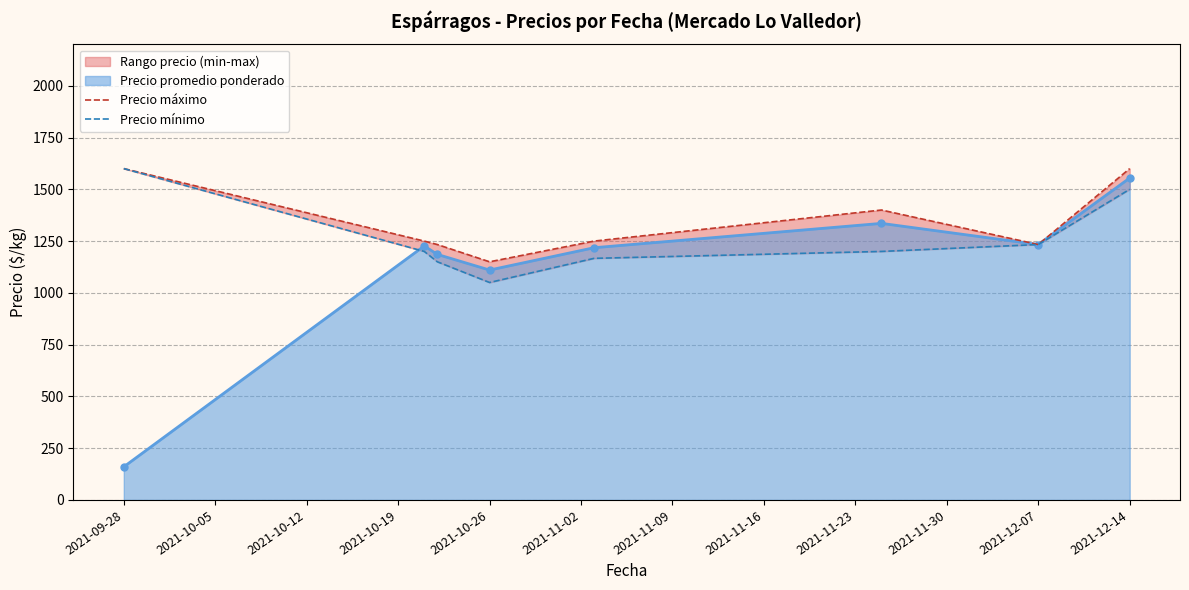

True or false: Precio máximo has more than 1 points higher than both neighbors.

False